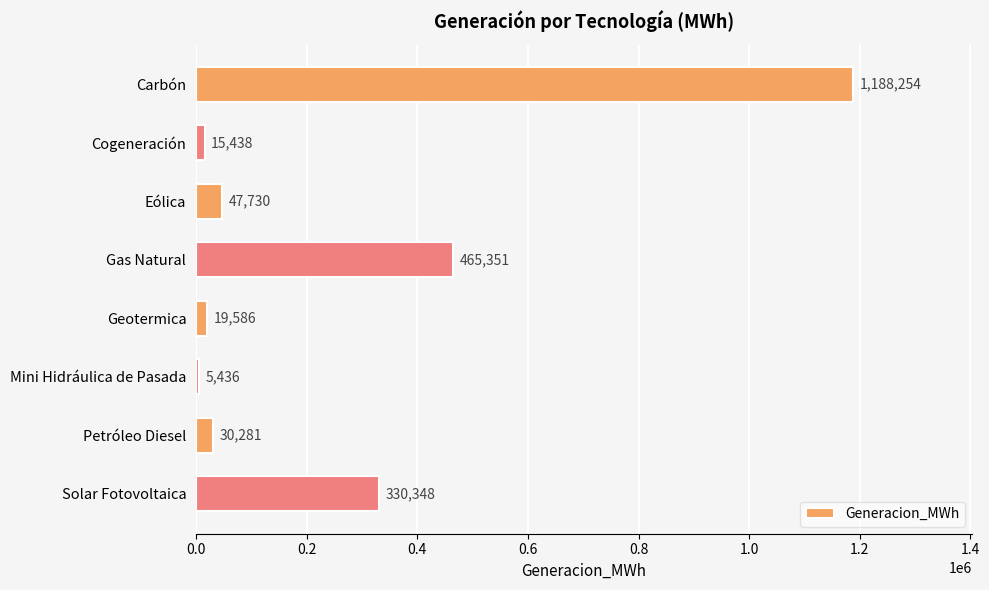

What is the average value?

262803.0